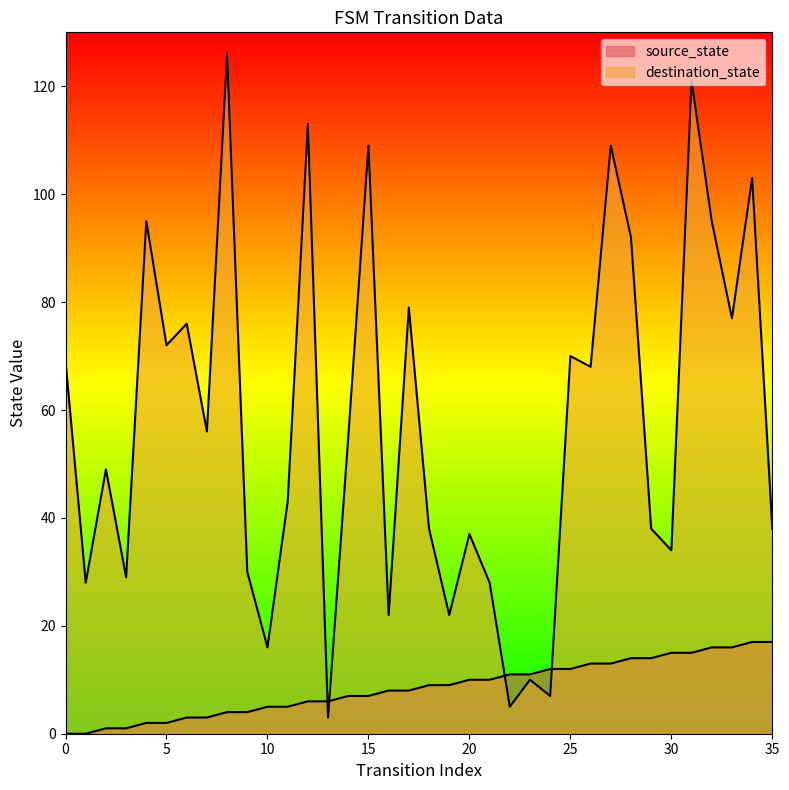

At how many categories does at least one series exceed 117?

2